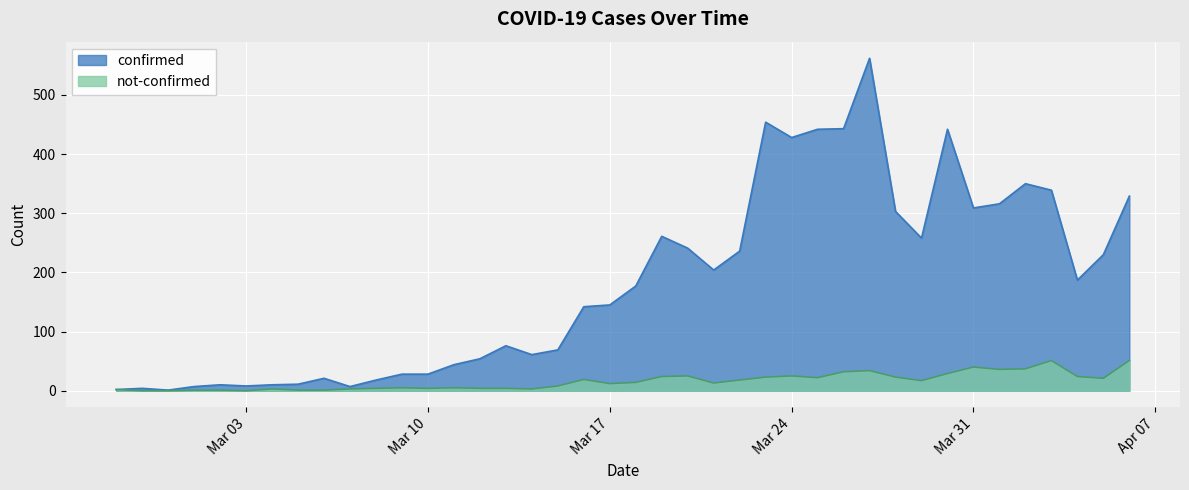

Which category has the highest value across all series?

2020-03-27